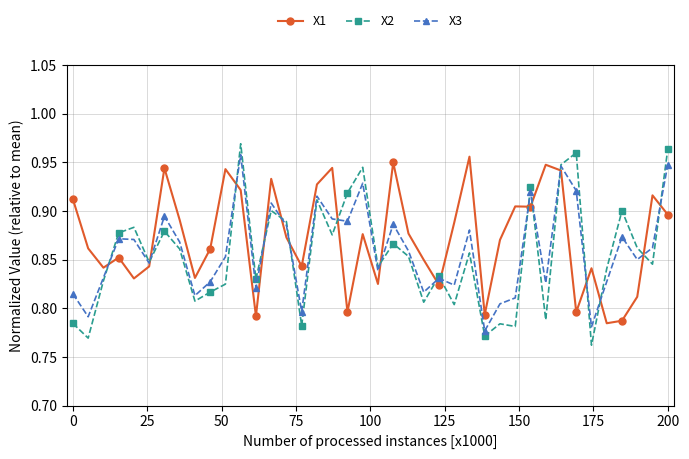

True or false: X2 has more than 1 interior local peaks.

True